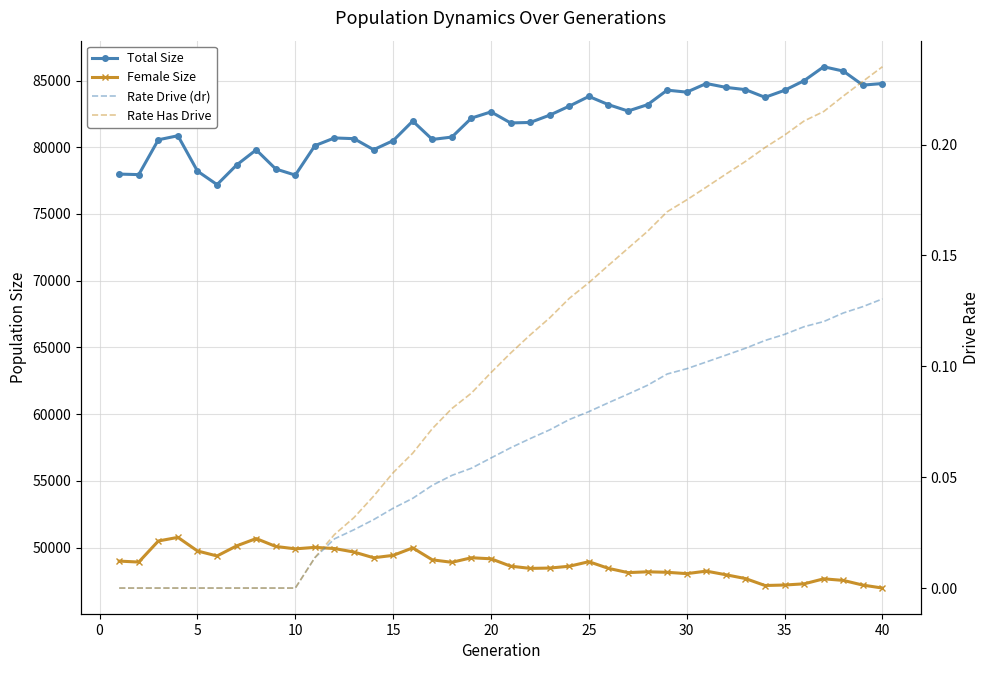

Is it true that Female Size equals 28302.4 at 13?

False